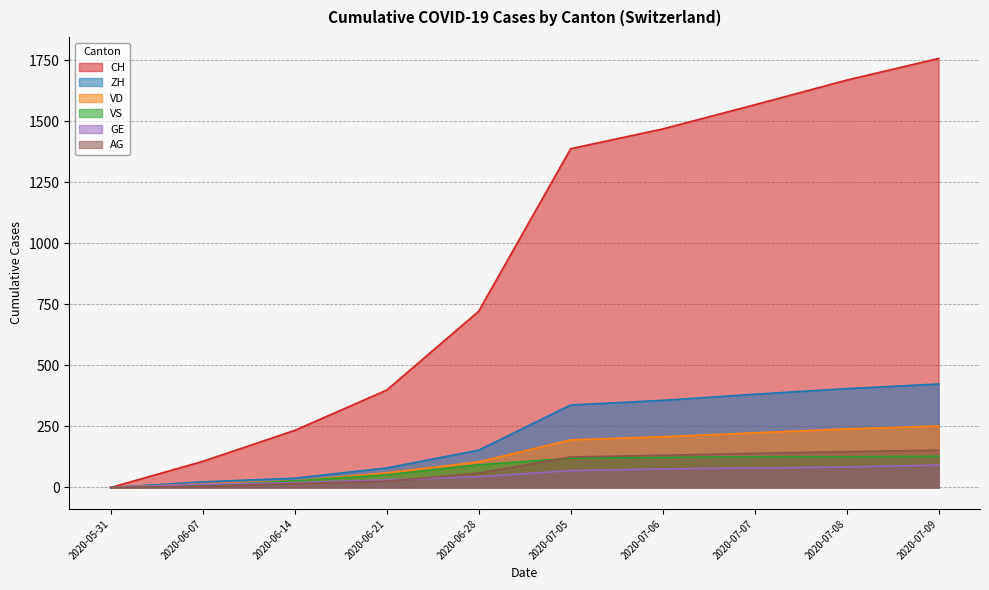

What value does the ZH series have at 2020-07-05, to the nearest 5?

340